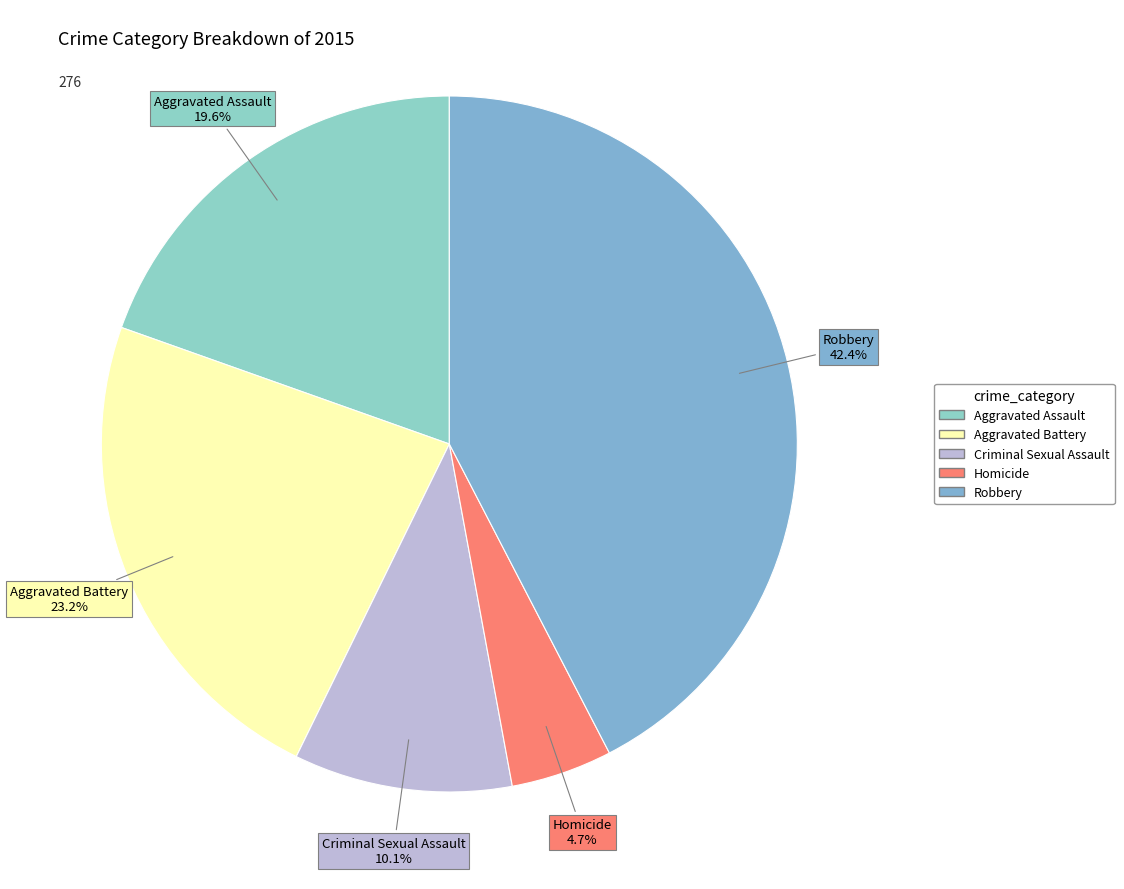

What is the largest slice in the pie chart?

Robbery